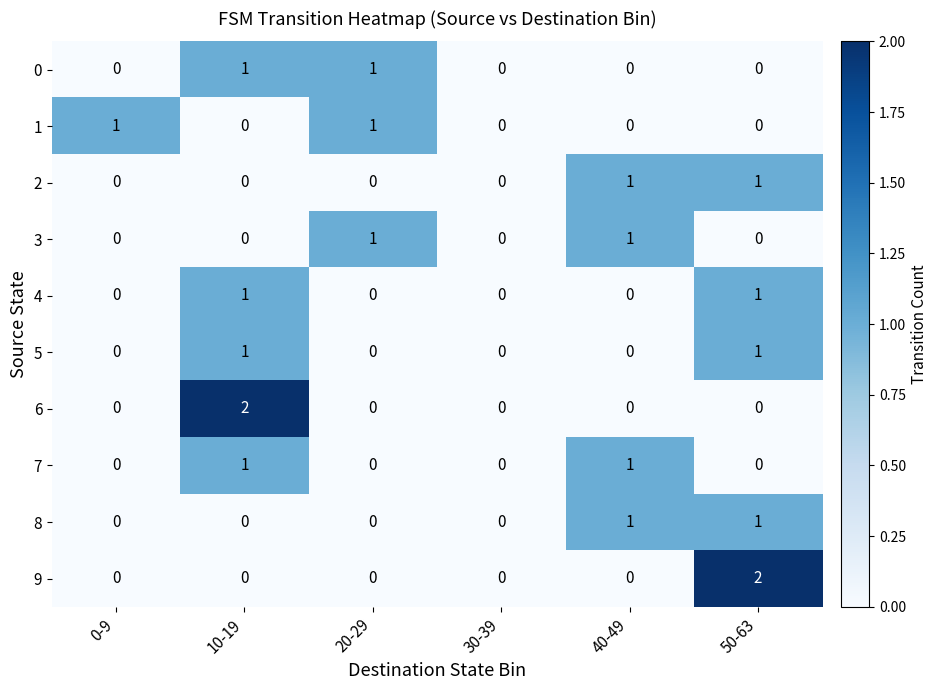

The 5 series shows 0 at 40-49. True or false?

True